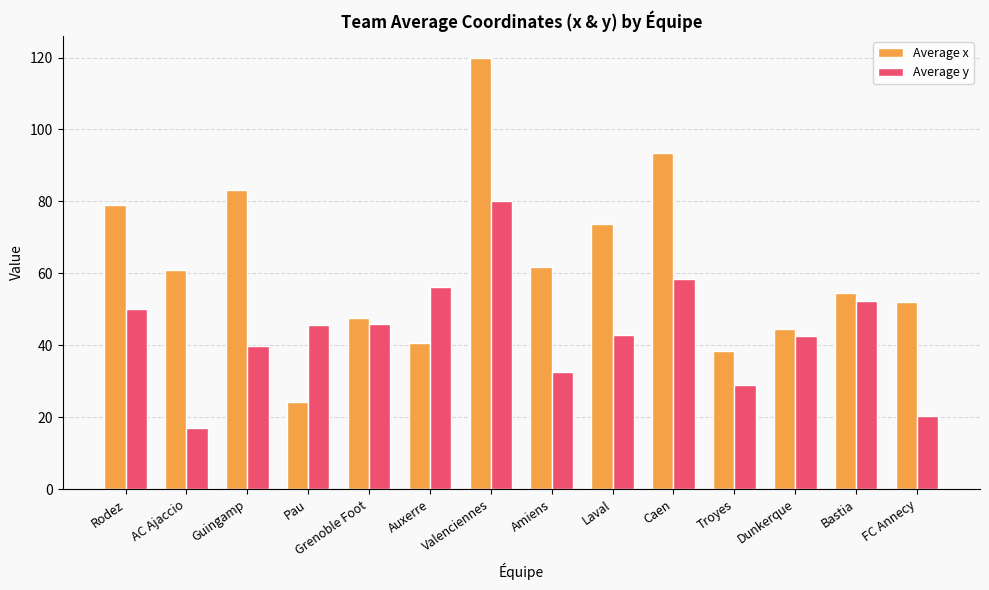

True or false: Average y has a value of 20.5 at FC Annecy.

True